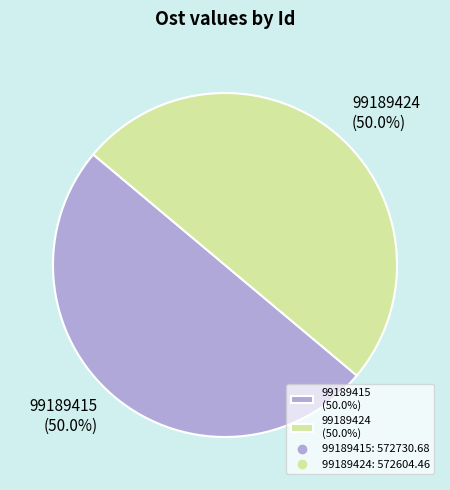

What is the ratio of the value at 99189424 (50.0%) to the value at 99189415 (50.0%)?

1.0